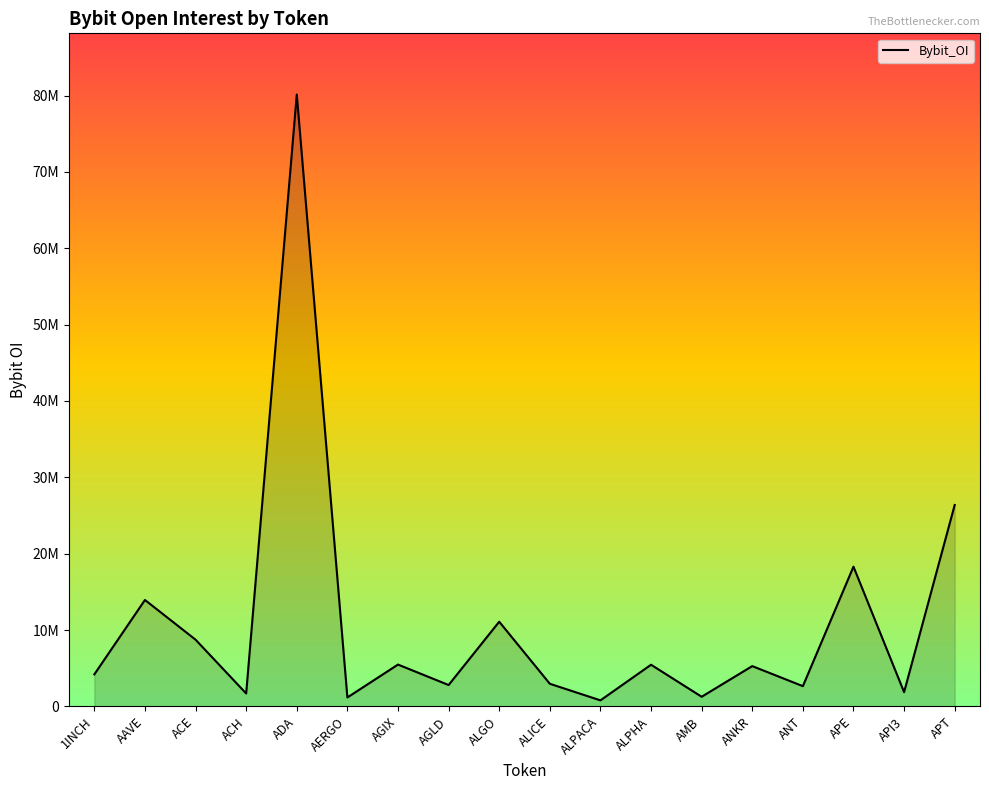

Is this an area chart (filled region under the line)?

Yes